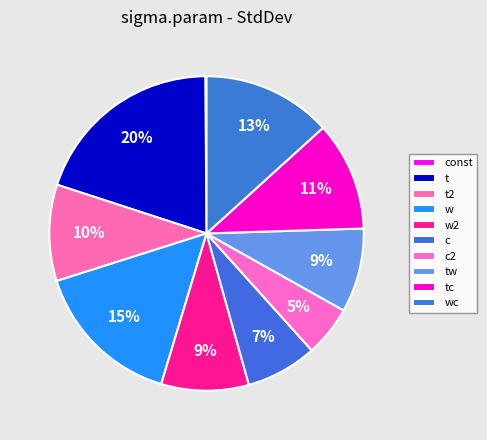

How much of the chart is everything except t2?

90.1%